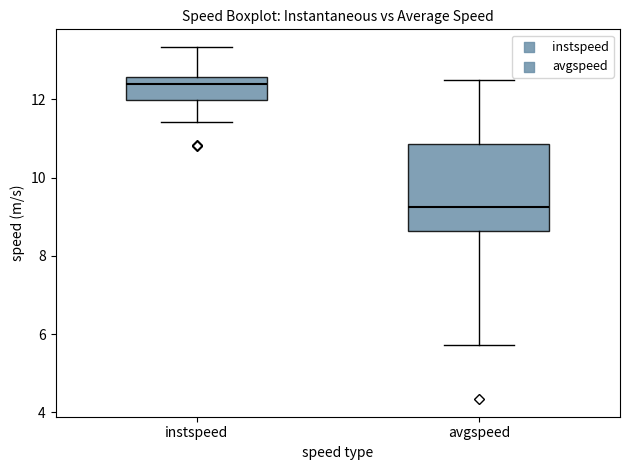

Which box has the lowest median line?

avgspeed